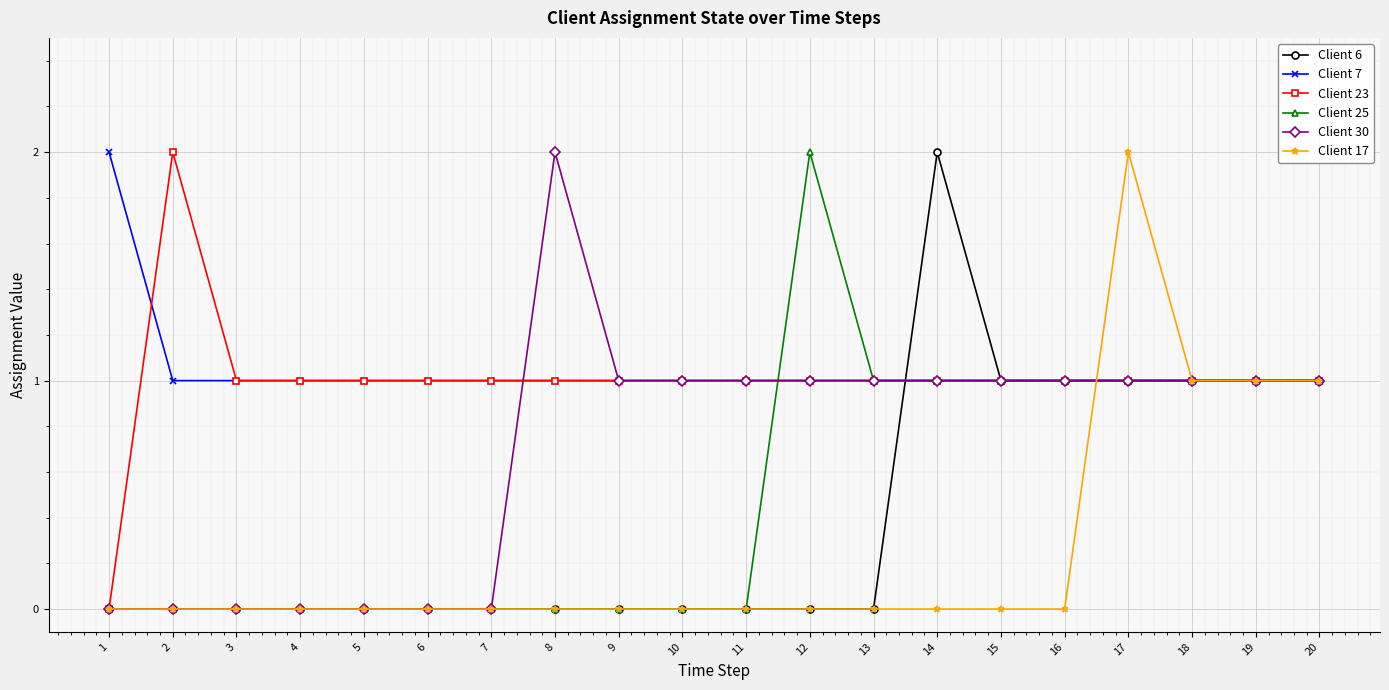

Reading right to left, transcribe all the data shown in this chart.

Client 6: 1	1	1	1	1	1	2	0	0	0	0	0	0	0	0	0	0	0	0	0
Client 7: 1	1	1	1	1	1	1	1	1	1	1	1	1	1	1	1	1	1	1	2
Client 23: 1	1	1	1	1	1	1	1	1	1	1	1	1	1	1	1	1	1	2	0
Client 25: 1	1	1	1	1	1	1	1	2	0	0	0	0	0	0	0	0	0	0	0
Client 30: 1	1	1	1	1	1	1	1	1	1	1	1	2	0	0	0	0	0	0	0
Client 17: 1	1	1	2	0	0	0	0	0	0	0	0	0	0	0	0	0	0	0	0